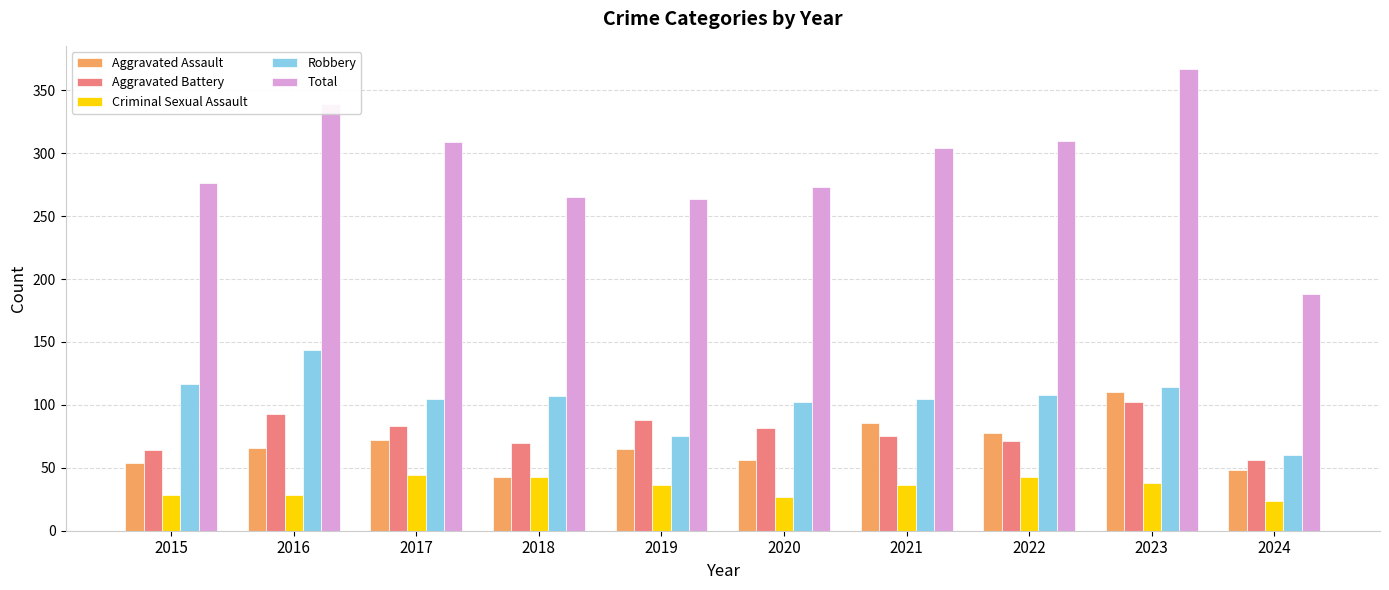

What is the difference between the Criminal Sexual Assault values at 2022 and 2021?

7